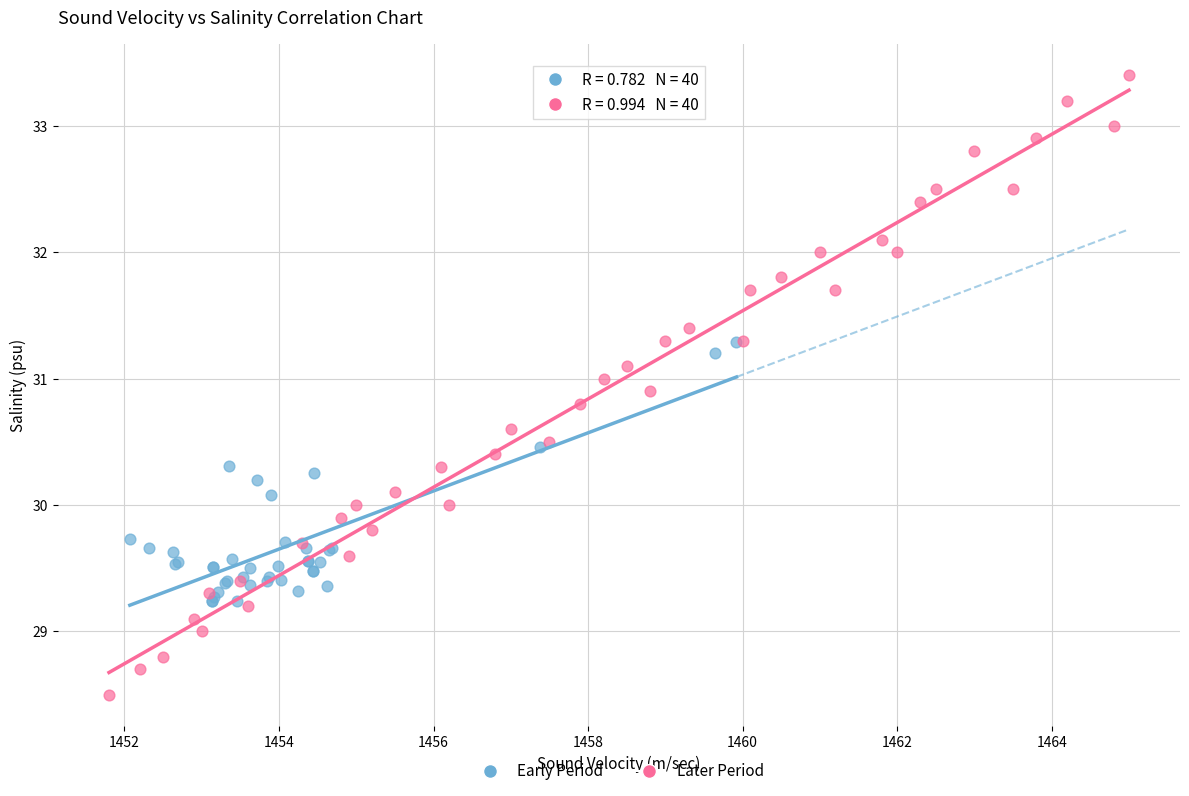

Which series has the largest Y range (max minus min)?

Later Period